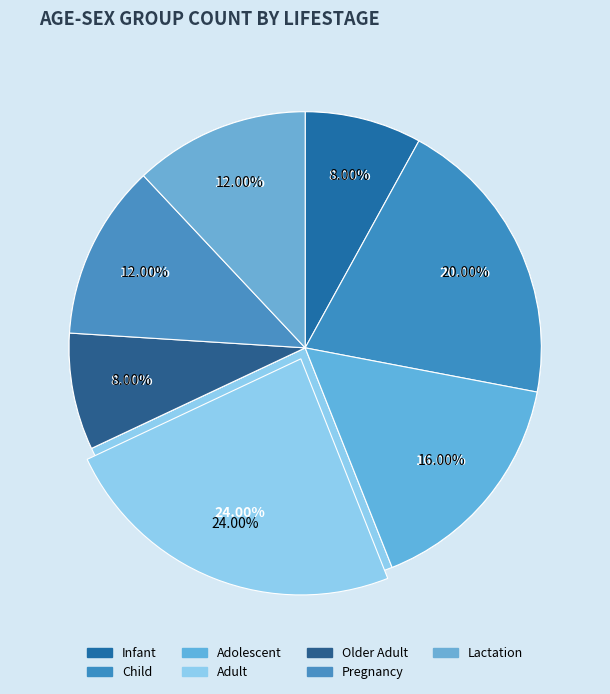

What percentage do Adolescent and Child together represent?

36.0%